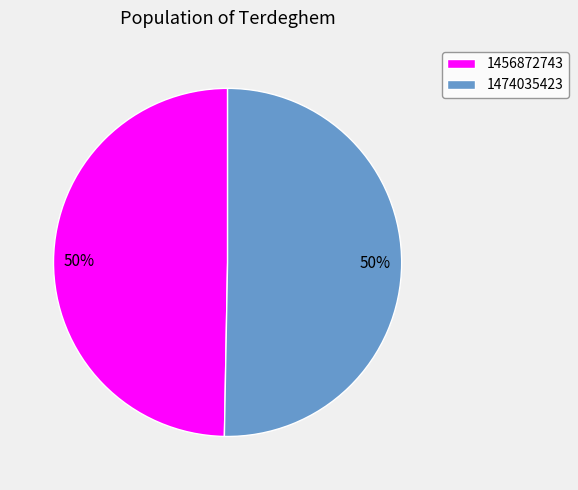

Approximately how many times larger is the value at 1474035423 compared to 1456872743?

1.0